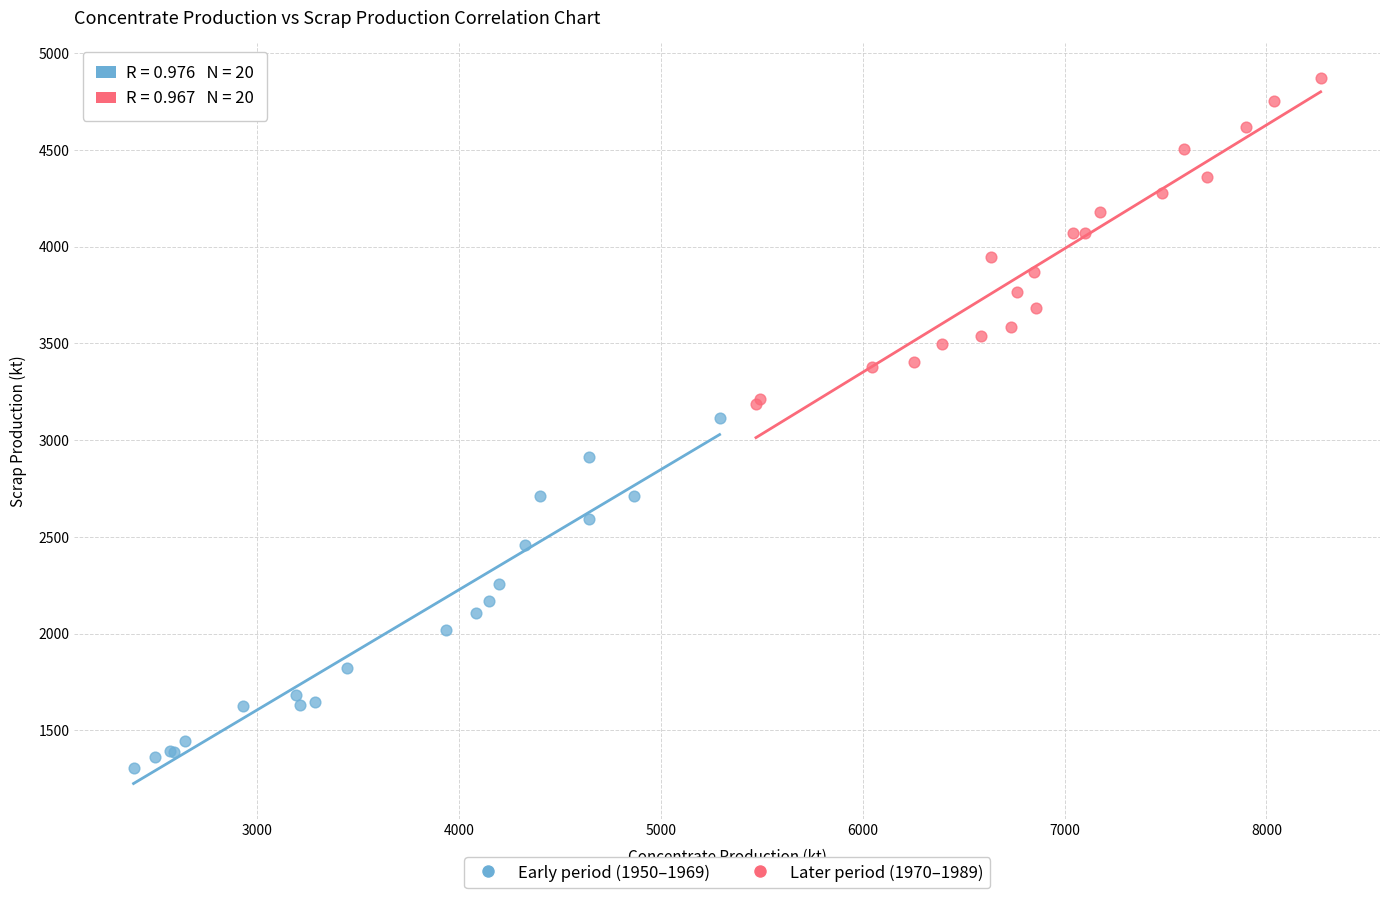

Which series reaches the maximum Y coordinate?

Later period (1970–1989)